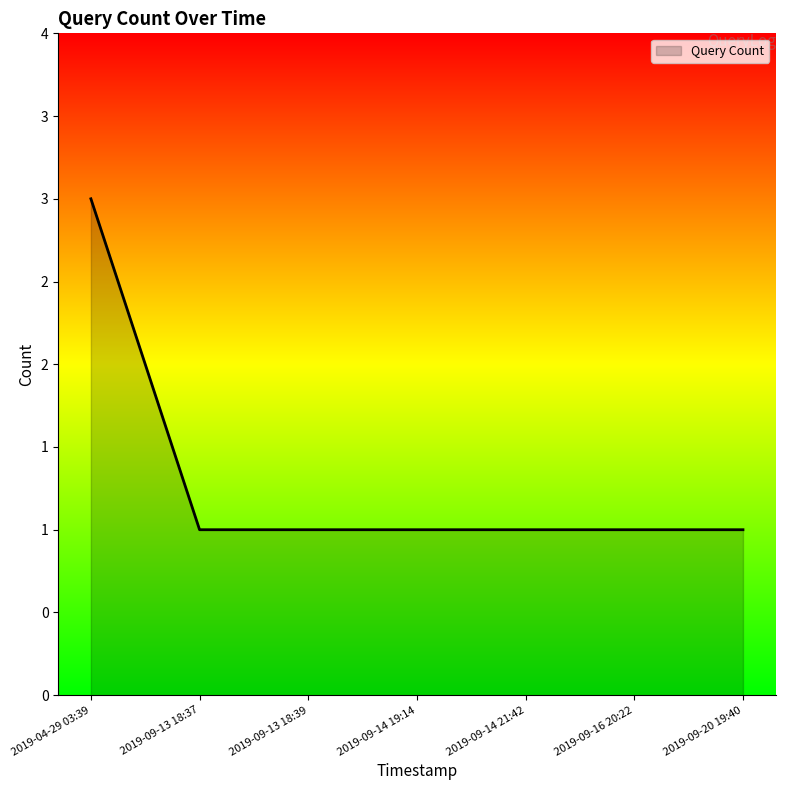

Does the chart display data point markers on the line(s)?

No